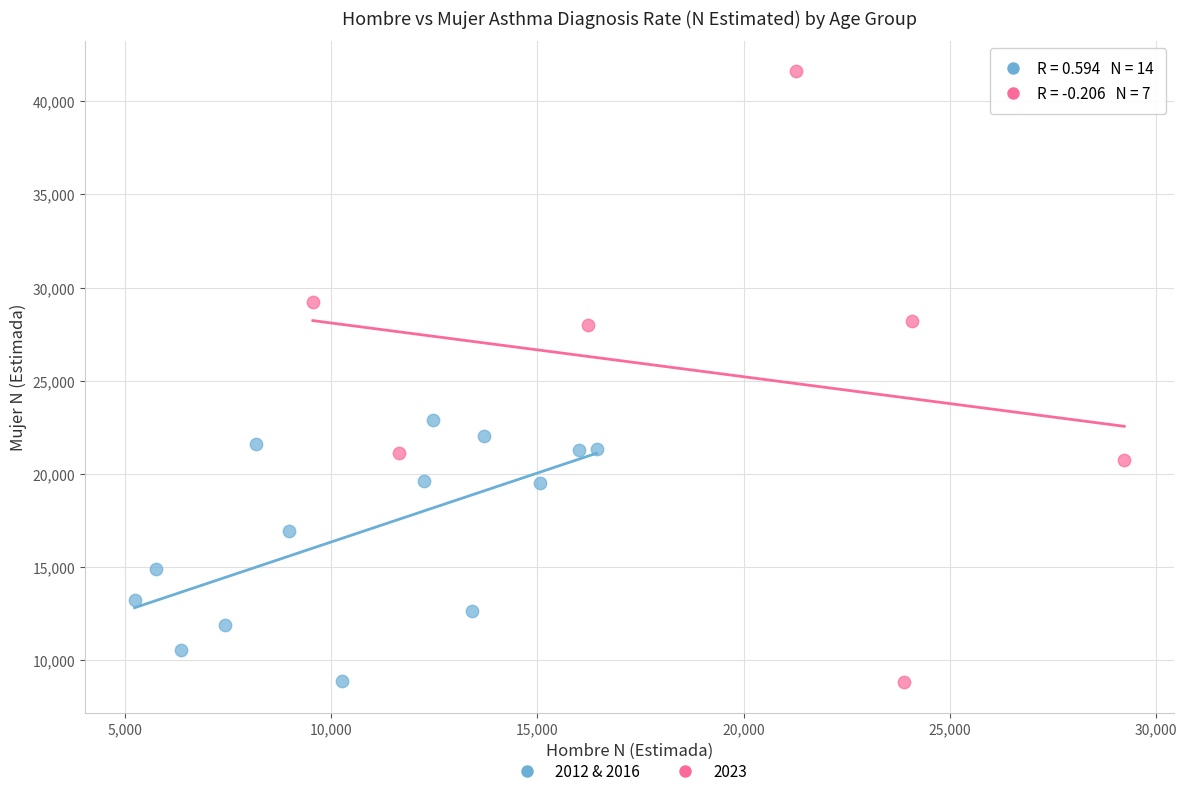

Which series contains the highest Y value?

2023